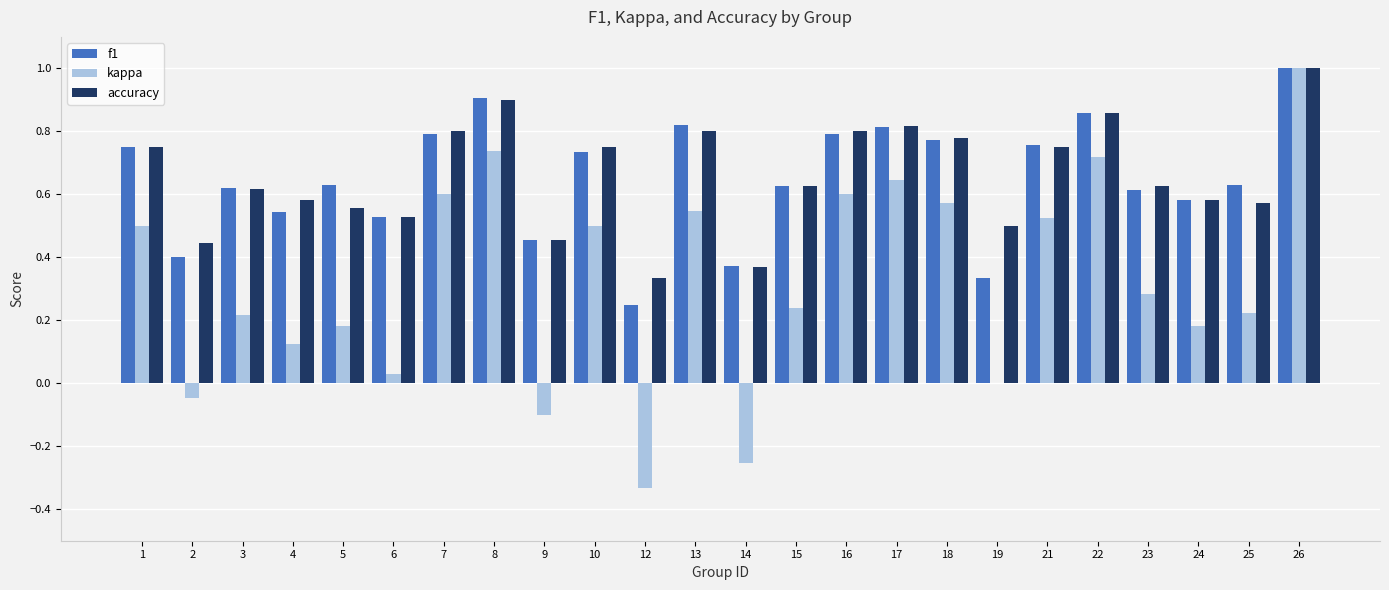

Between 2 and 16, which series saw the biggest shift?

kappa